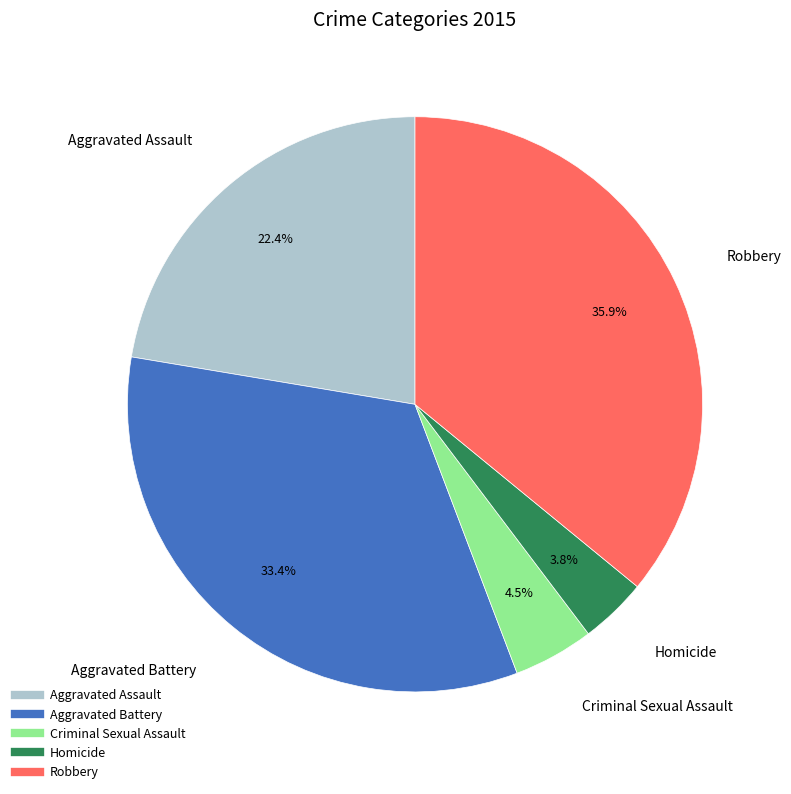

Do Aggravated Assault and Homicide together represent more than half of the pie?

No